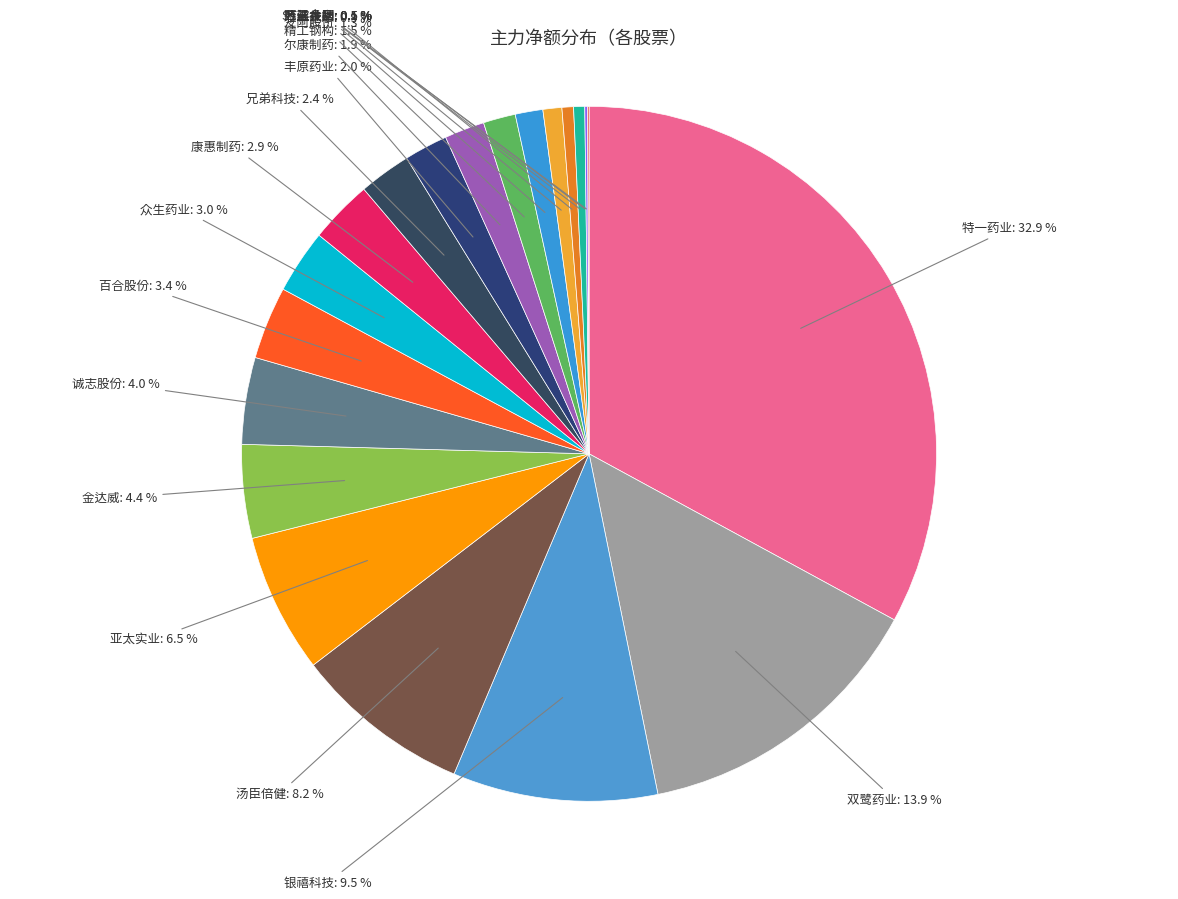

Is there a majority slice in this chart?

No